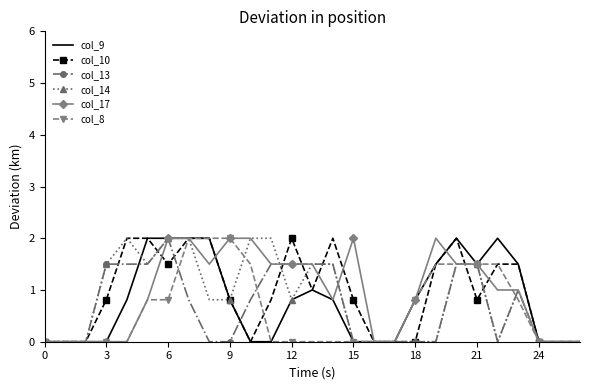

What is the maximum value shown in the chart?

2.0